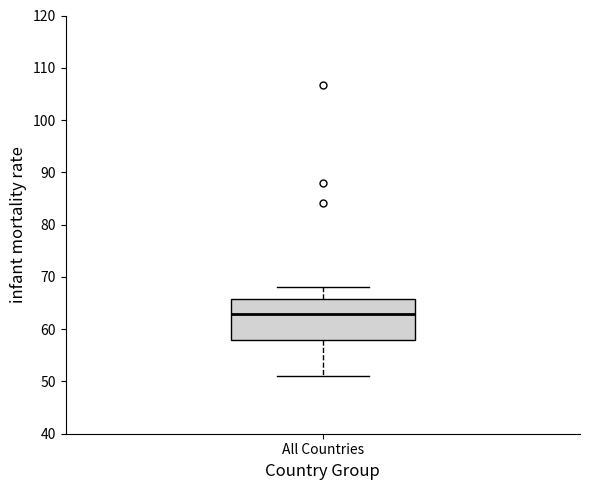

Read this box plot against the y-axis: the position of the median line, the range covered by the box, and the ends of both whiskers. The values are not printed on the chart, so give them approximately, as read against the axis.

median 63, box 58 to 66, whiskers 51 to 68